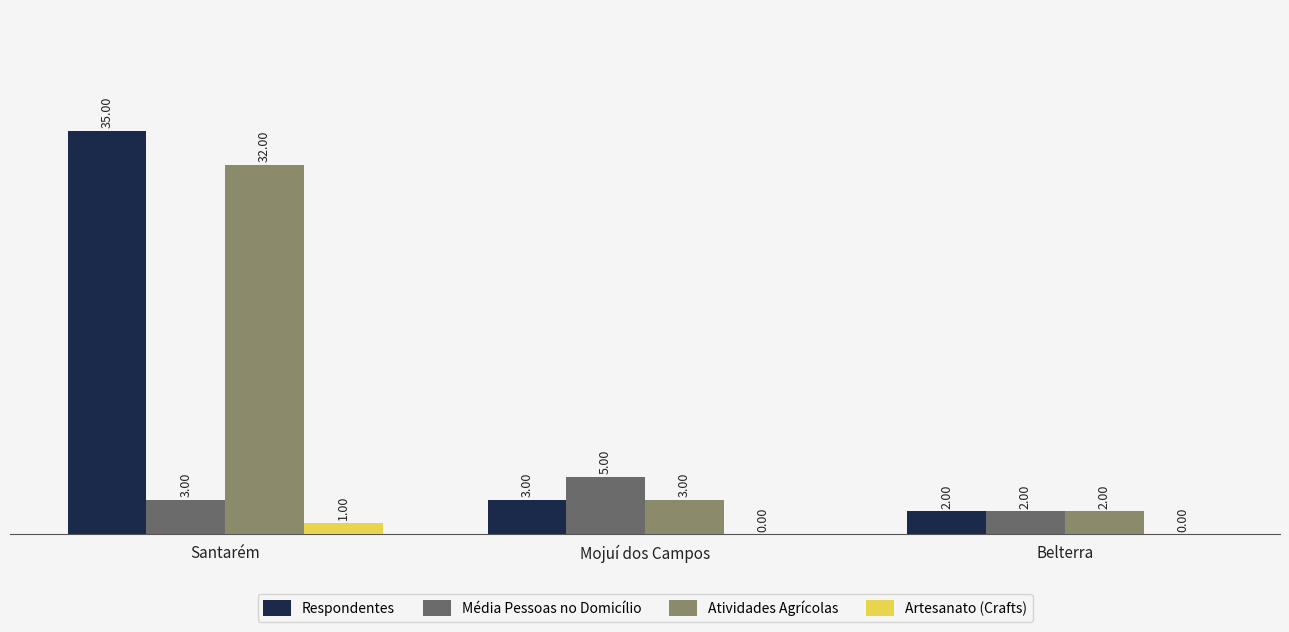

The value of Média Pessoas no Domicílio at Mojuí dos Campos is 5. True or false?

True